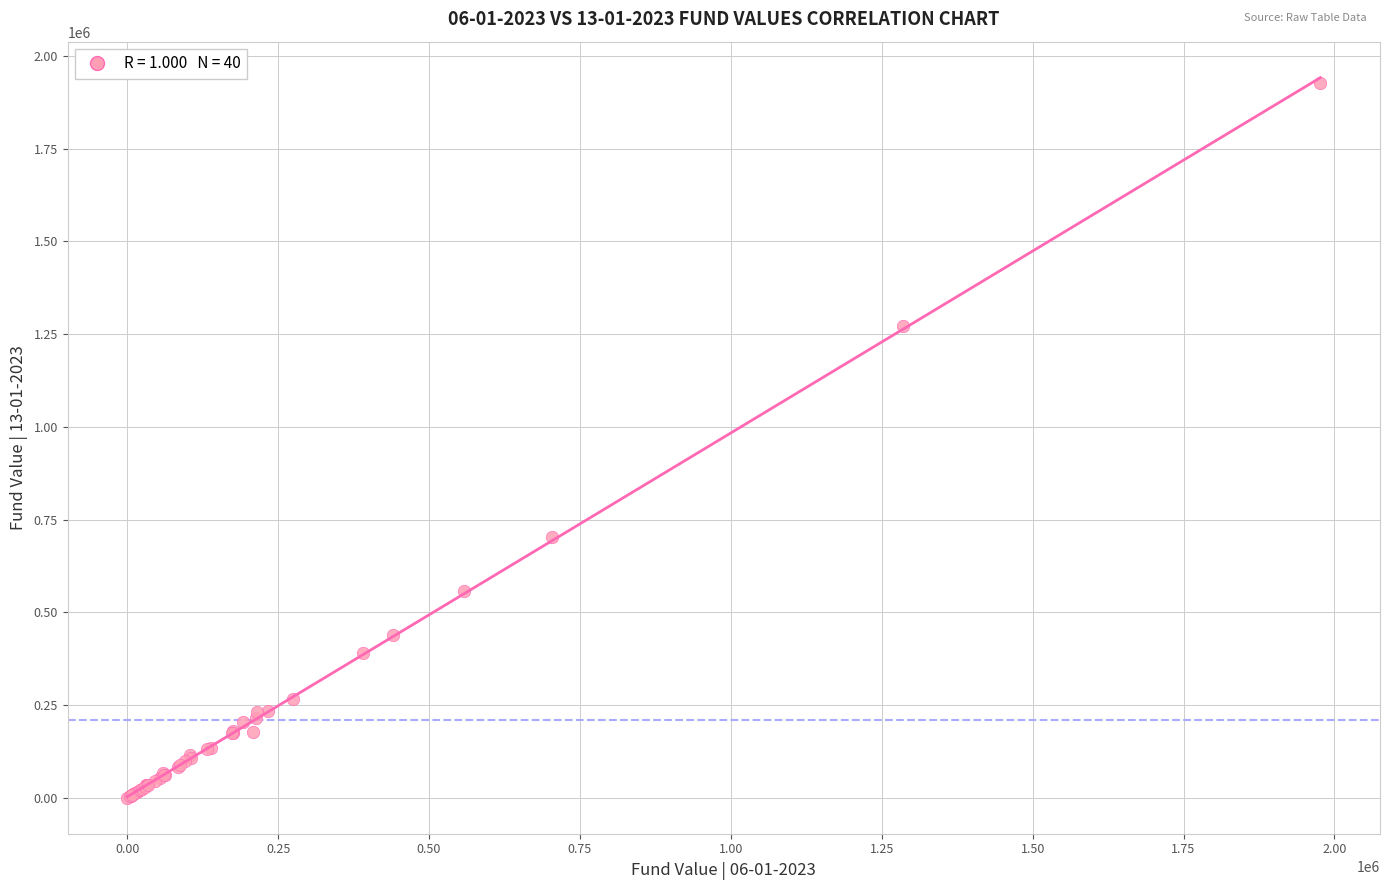

What Y value in the scatter plot is closest to 964264?

701809.4